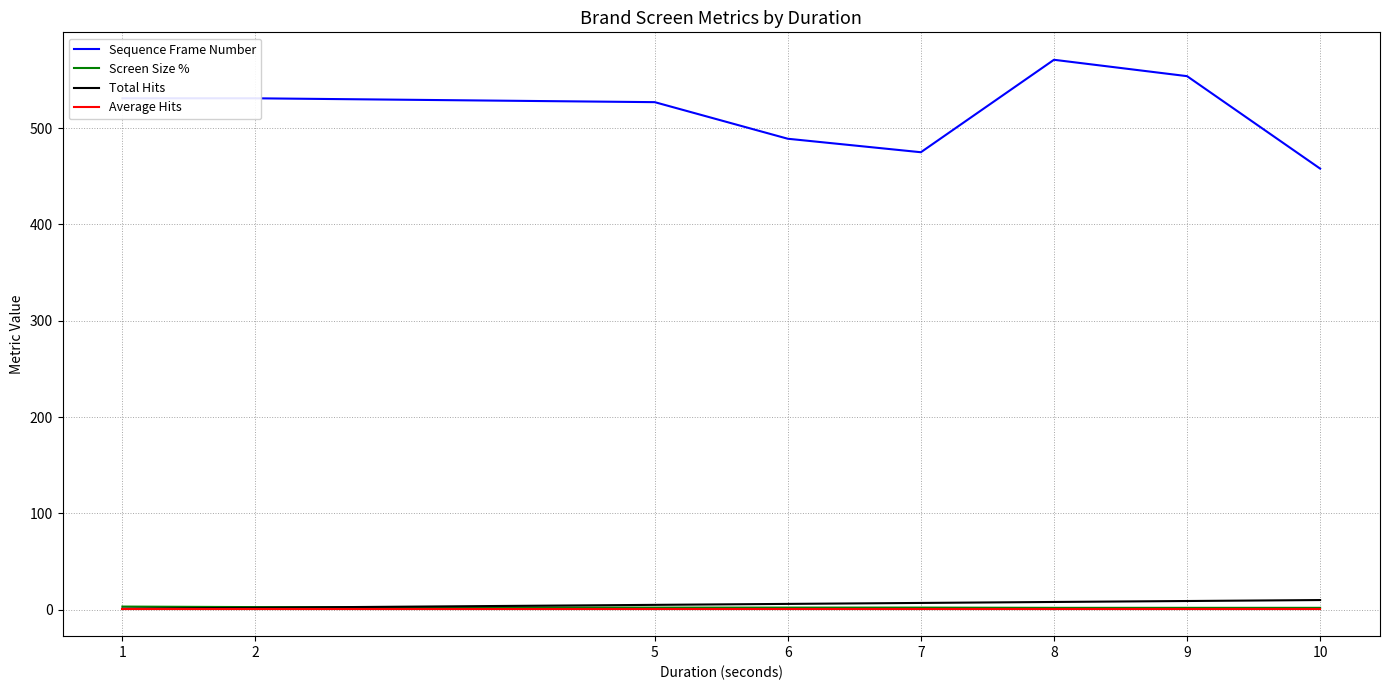

What is the maximum value shown in the chart?

571.0